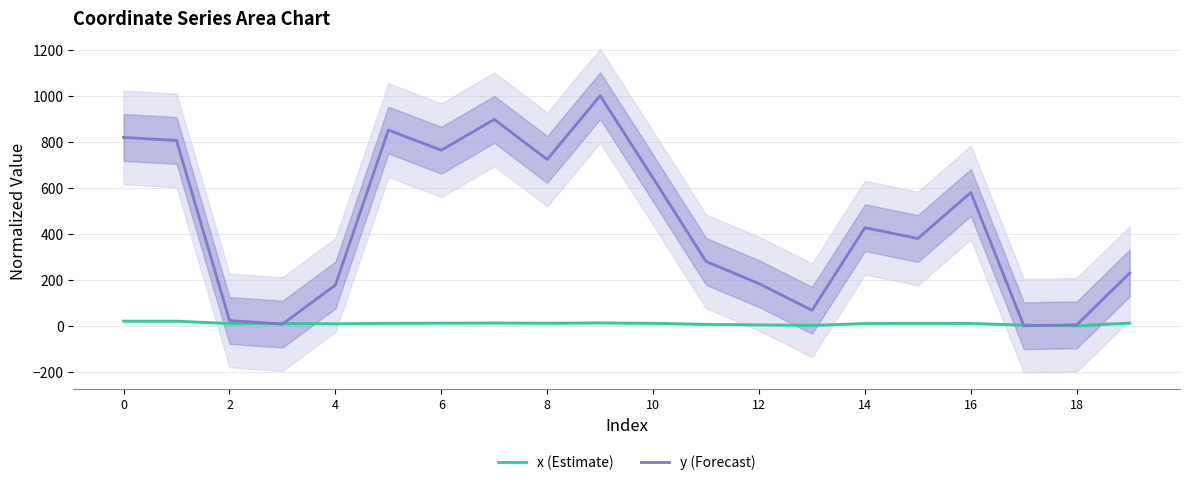

True or false: y (Forecast) has a value of 818.6 at 0.

True